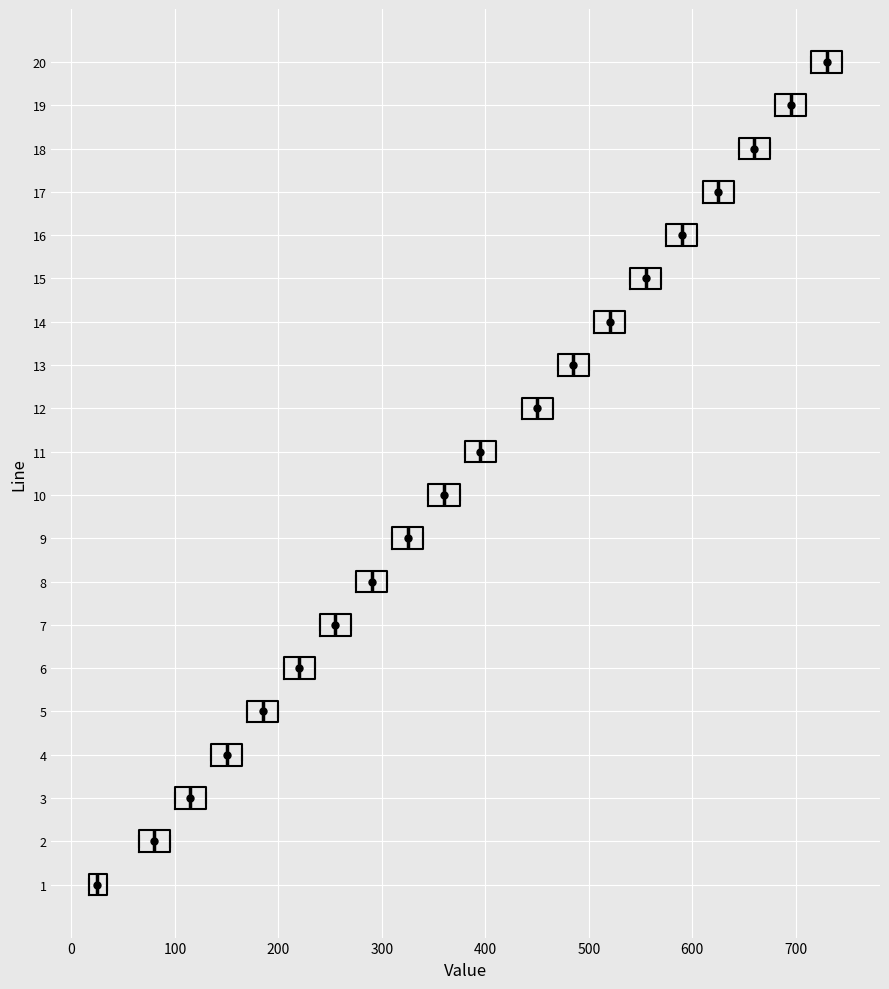

Where is the left edge of the box at y = 1 on the x-axis? The values are not printed on the chart, so give them approximately, as read against the axis.

20